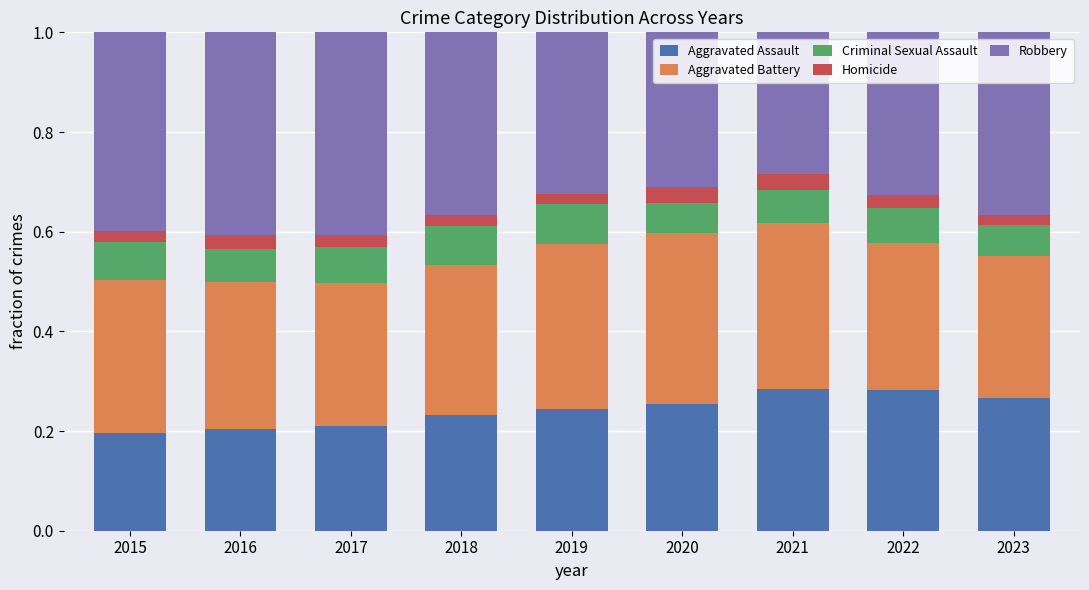

True or false: Aggravated Assault has a value of 0.2 at 2019.

True